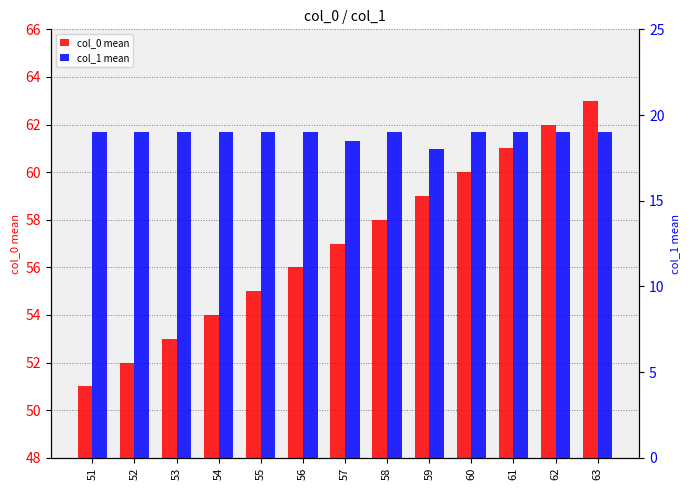

How many data points does each series have?

13